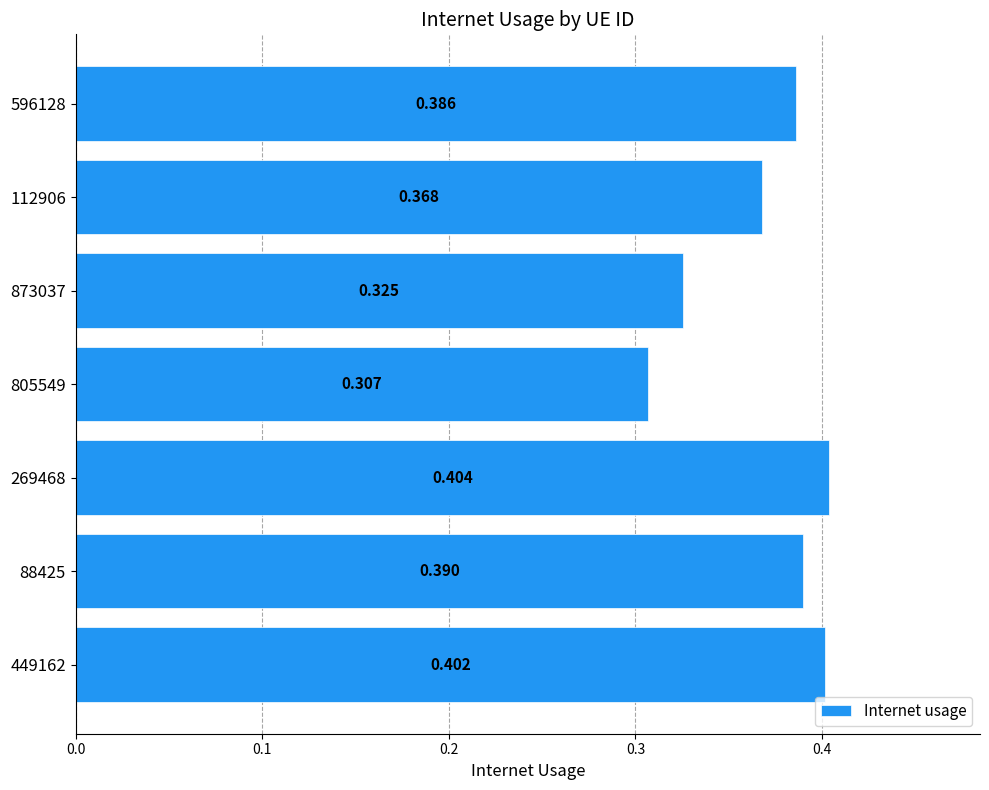

Rank the categories by value from lowest to highest.

805549, 873037, 112906, 596128, 88425, 449162, 269468